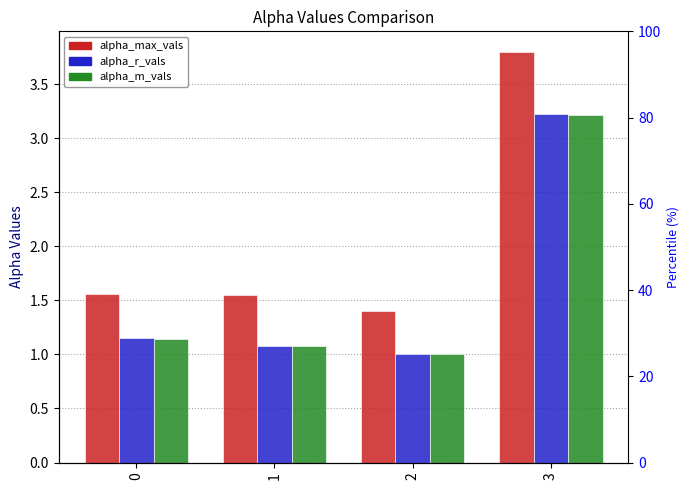

At which category is the sum across all series the highest?

3